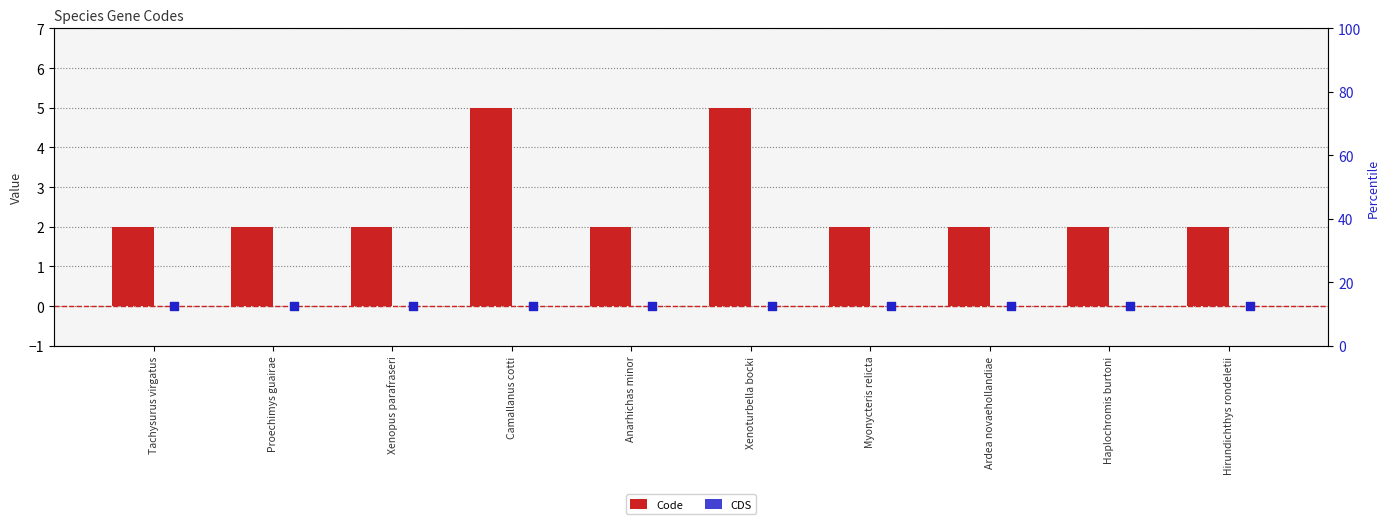

At how many categories does at least one series exceed 1?

10